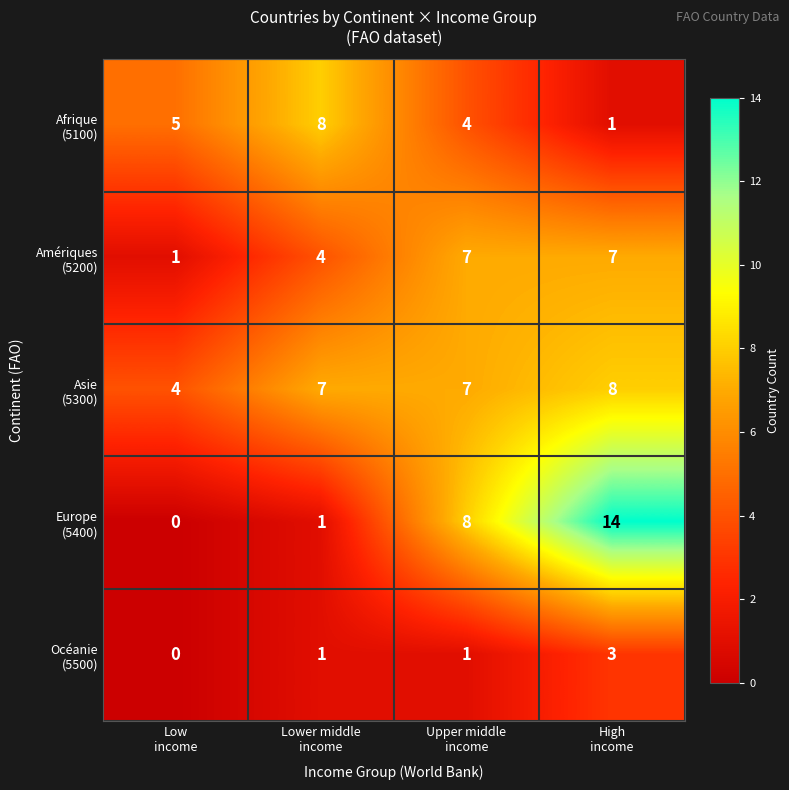

What is the maximum value shown in the chart?

14